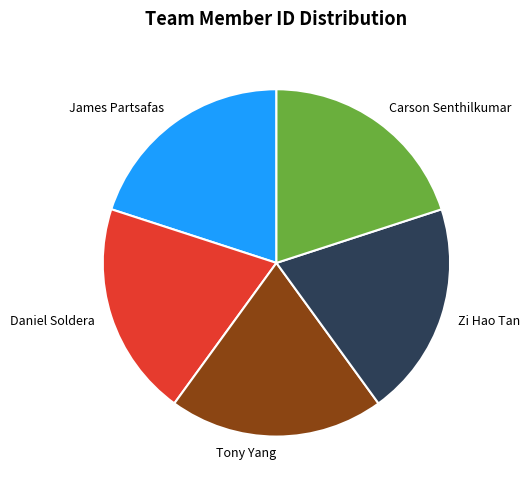

Is there any slice that represents more than half of the pie?

No